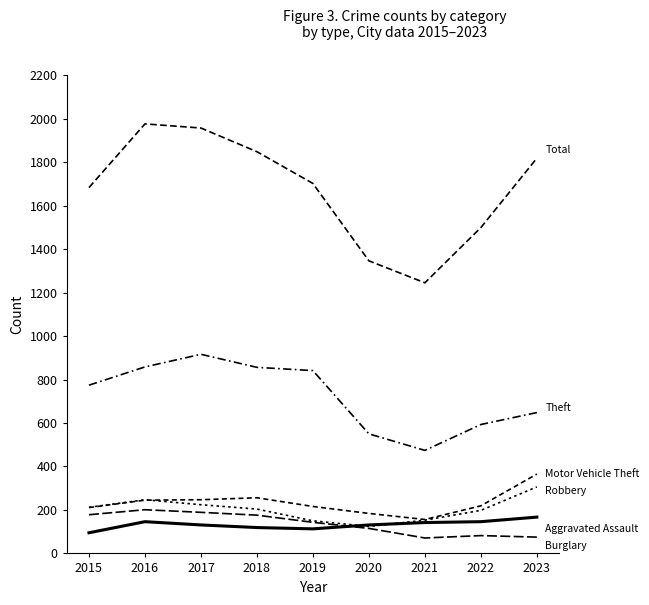

Reading left to right, extract all data points from this chart.

Aggravated Assault: 95	146	131	119	113	131	142	146	167
Burglary: 178	201	189	176	143	115	71	82	75
Motor Vehicle Theft: 211	245	247	256	216	184	156	219	365
Robbery: 212	247	224	204	150	124	153	198	306
Theft: 774	858	916	856	841	550	474	593	648
Total: 1683	1976	1957	1848	1702	1346	1245	1499	1818